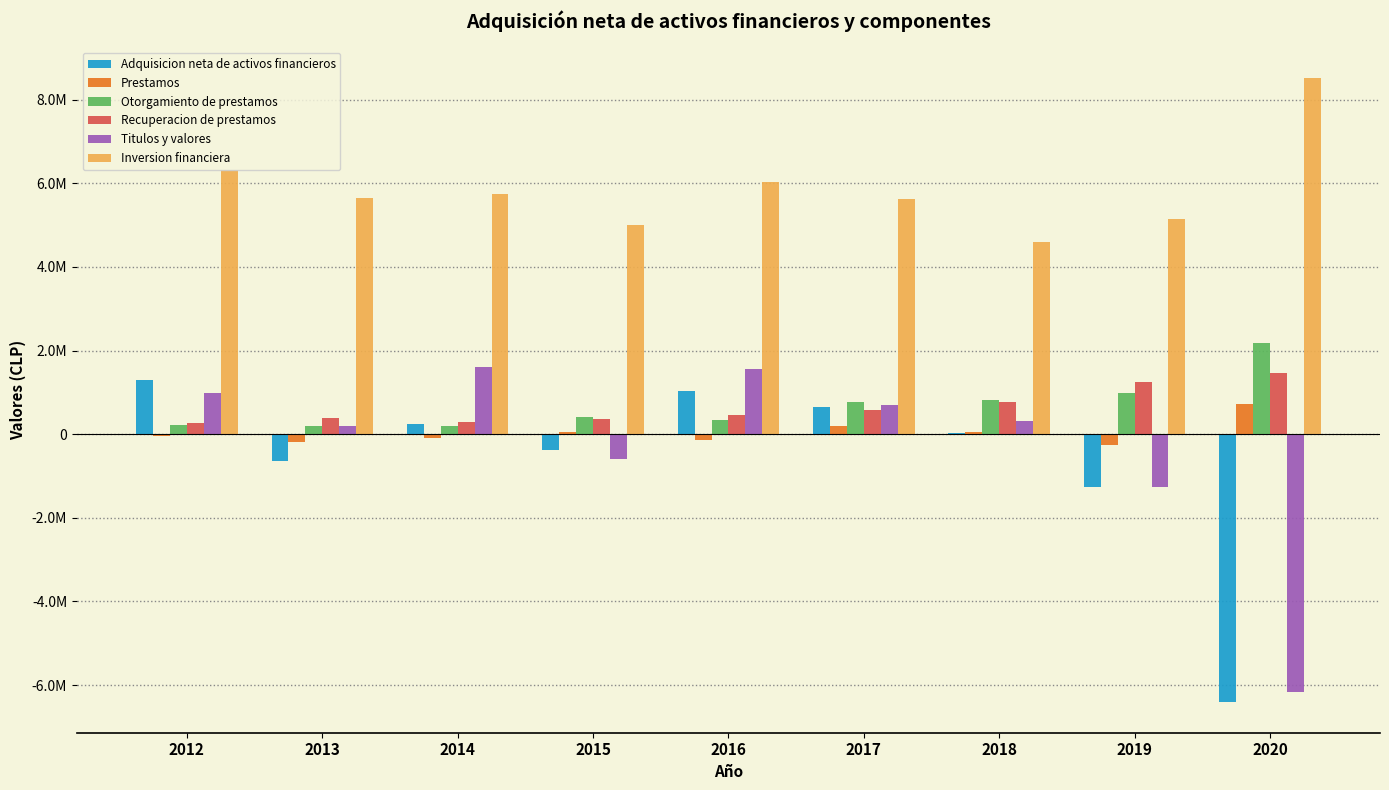

Which series changed the most between 2013 and 2019?

Titulos y valores